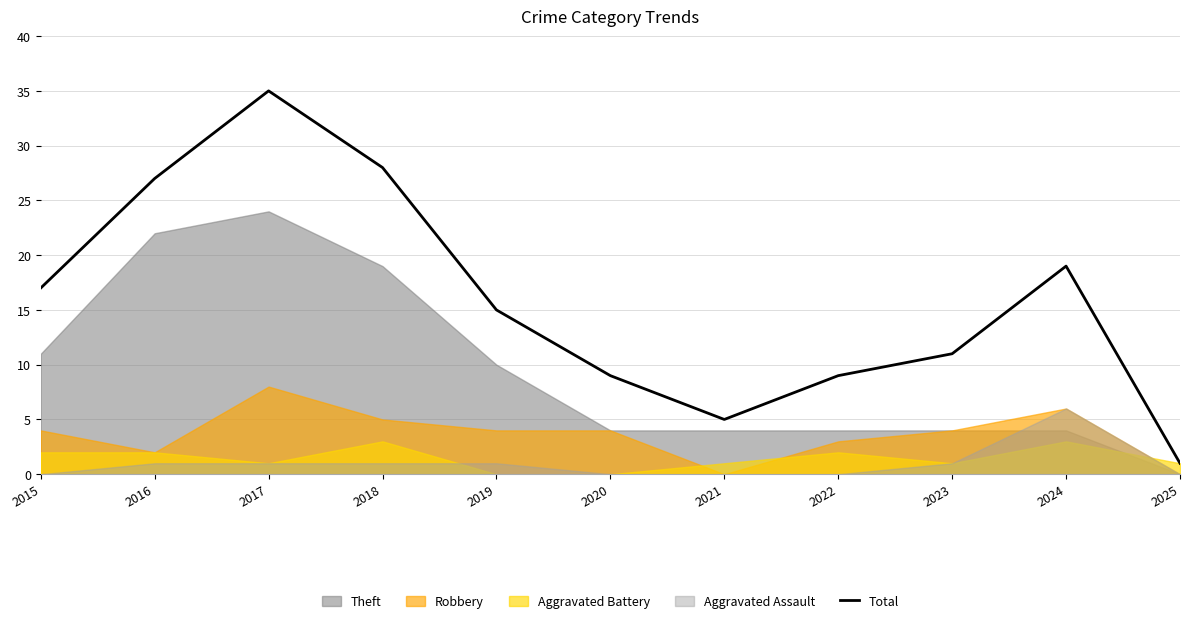

List the labels in order of value, largest first.

2017, 2018, 2016, 2024, 2015, 2019, 2023, 2020, 2022, 2021, 2025